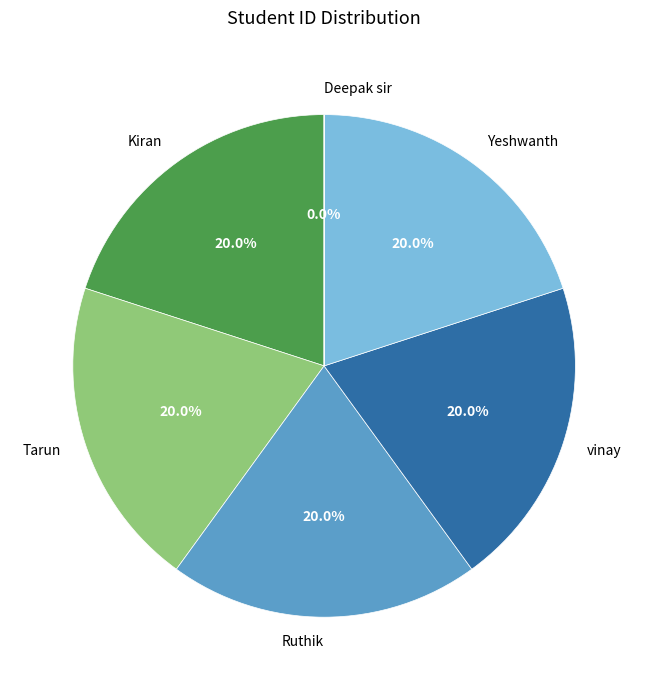

Combined, what portion of the pie is Ruthik and vinay?

40.0%